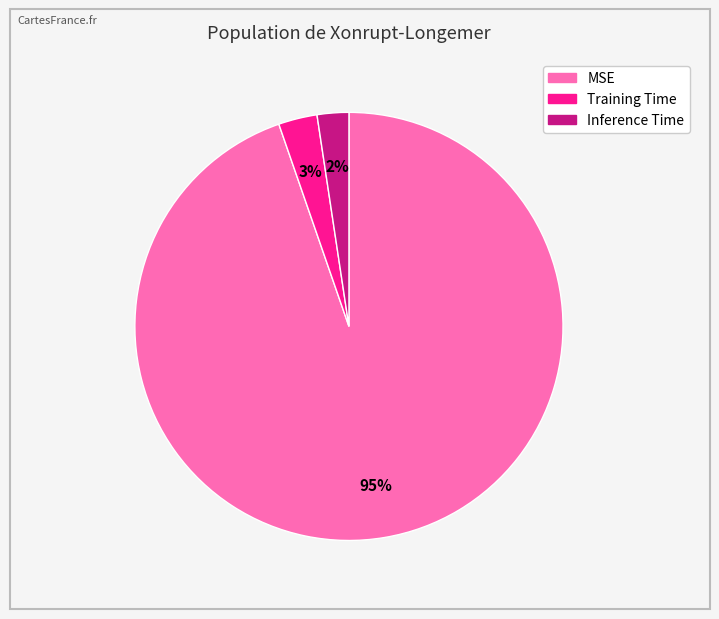

Which category has the smallest portion of the pie?

Inference Time